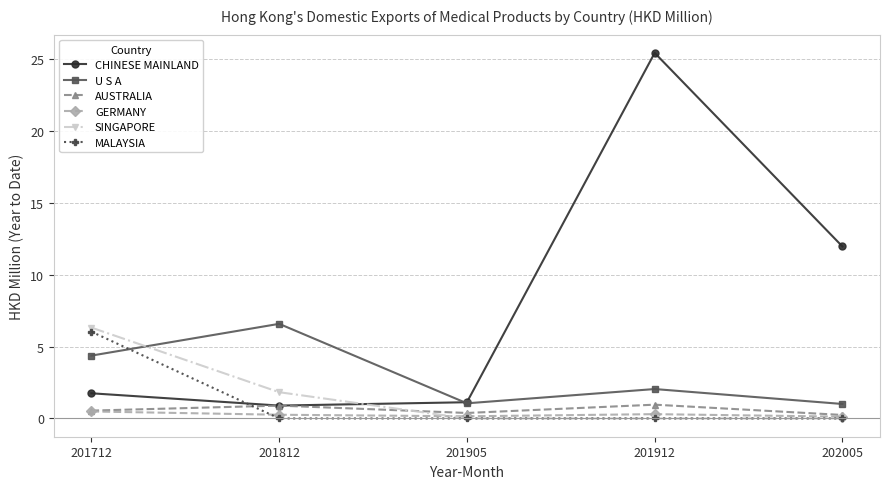

How many data points does each series have?

5